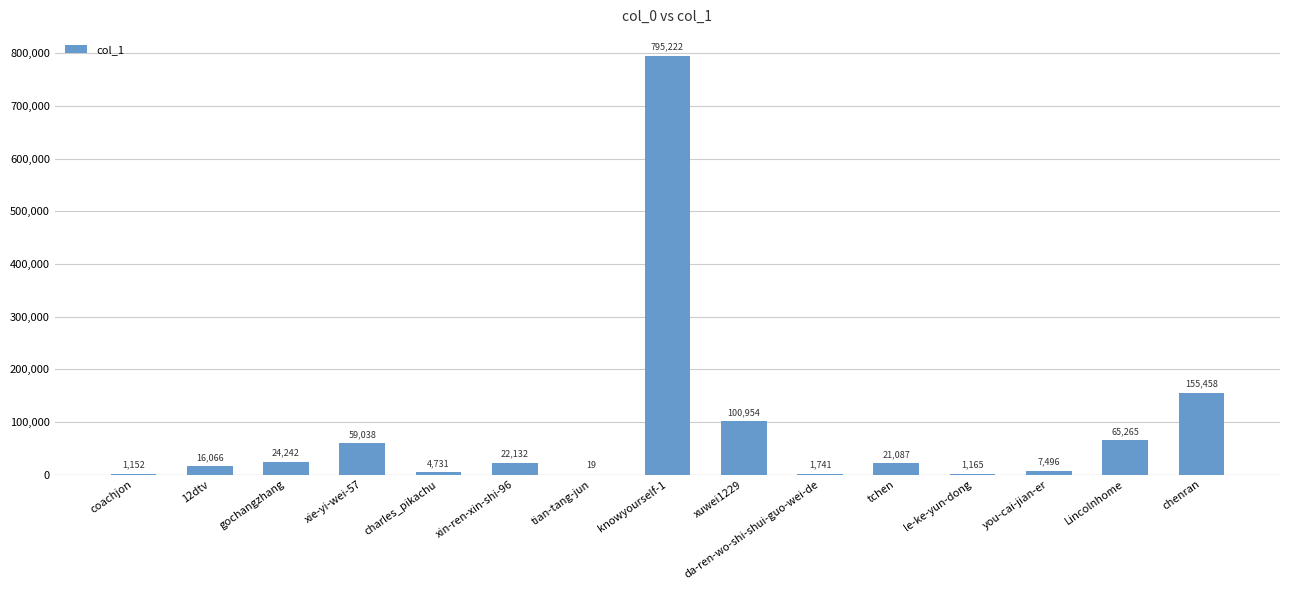

What is the maximum value shown in the chart?

795222